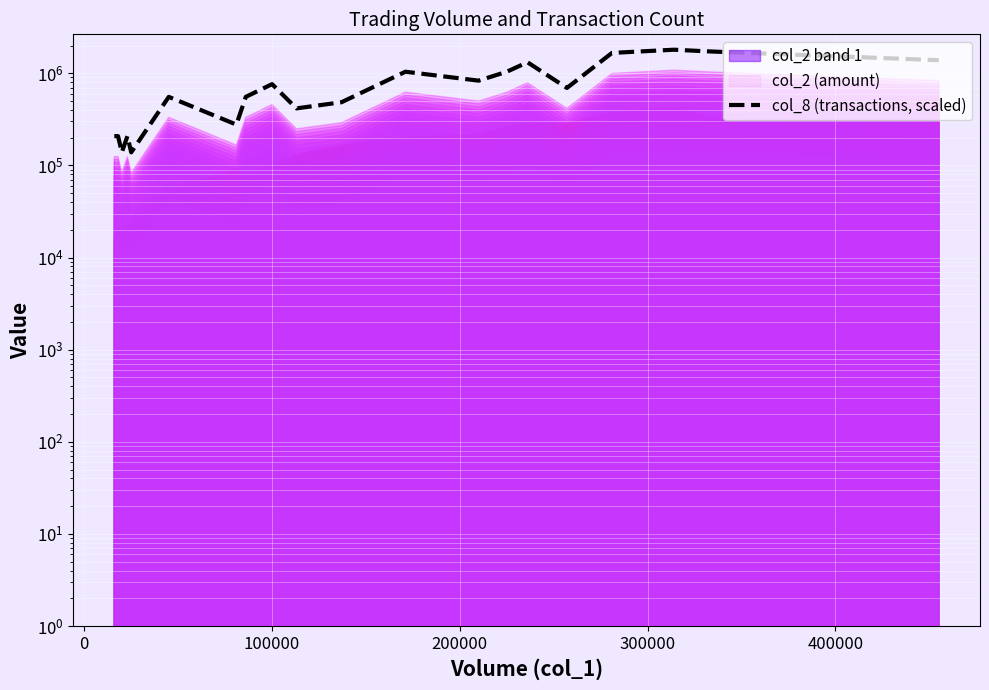

How many data points are above 693115?

10